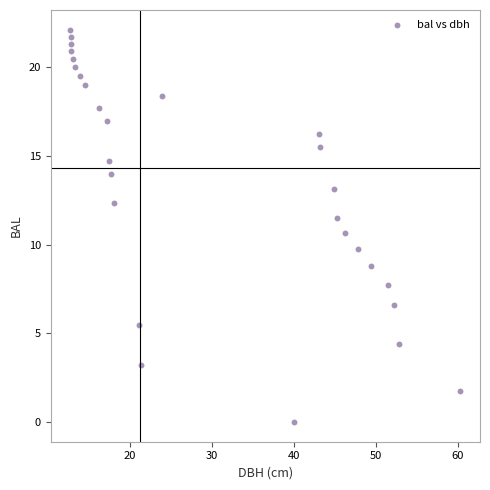

What is the range of X values (max minus min)?

47.7